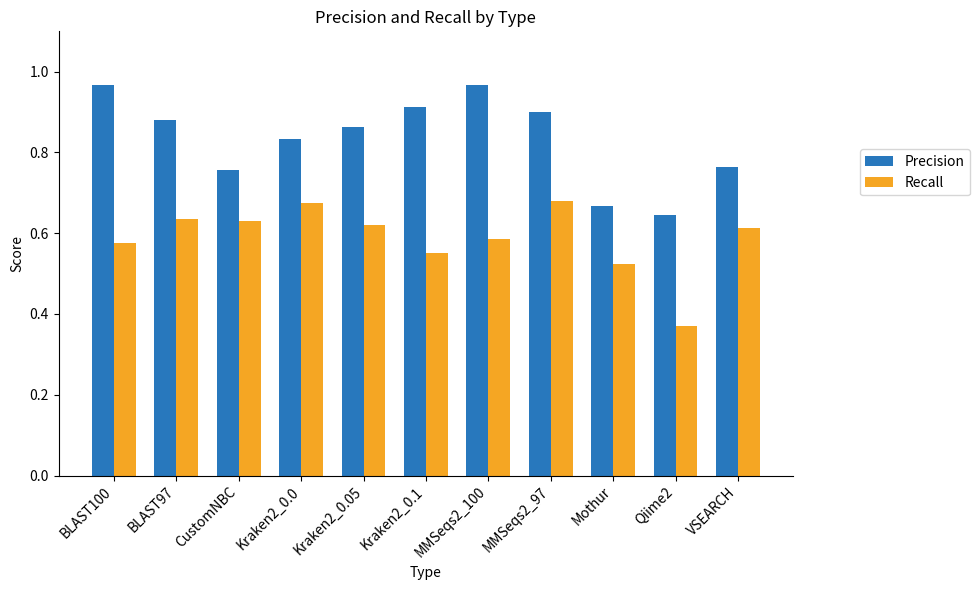

At Kraken2_0.1, list the series in order from largest to smallest.

Precision, Recall